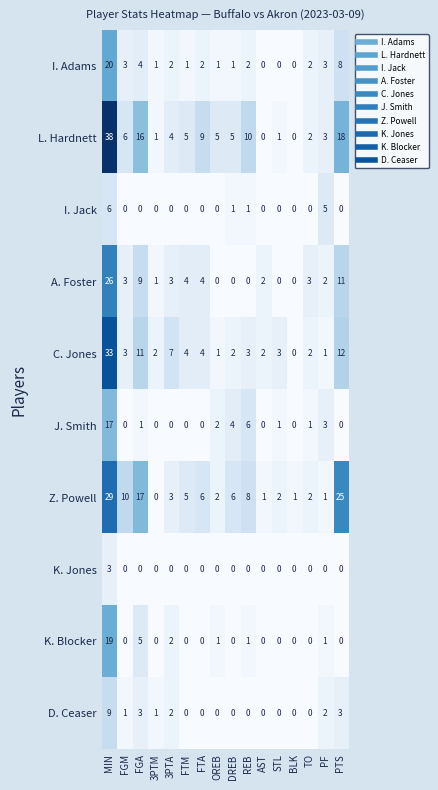

What is the spread (max minus min) of values at MIN?

35